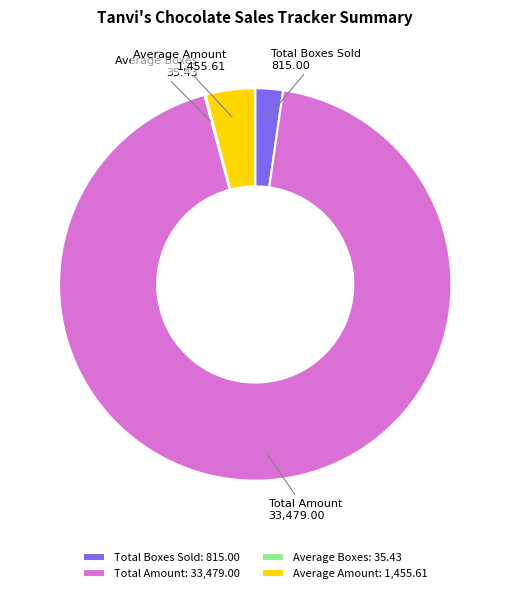

What is the ratio of the value at Total Boxes Sold to the value at Average Amount?

0.6